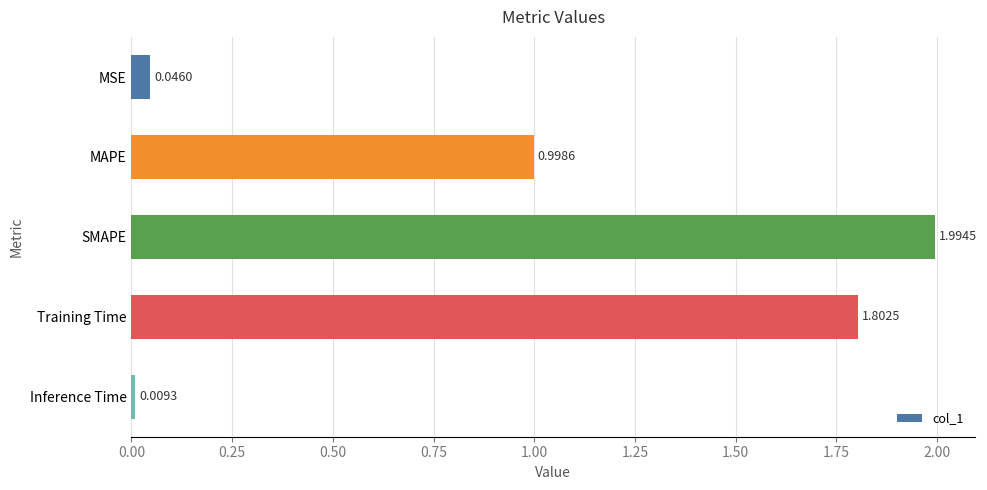

At which label is the value closest to 1?

MAPE